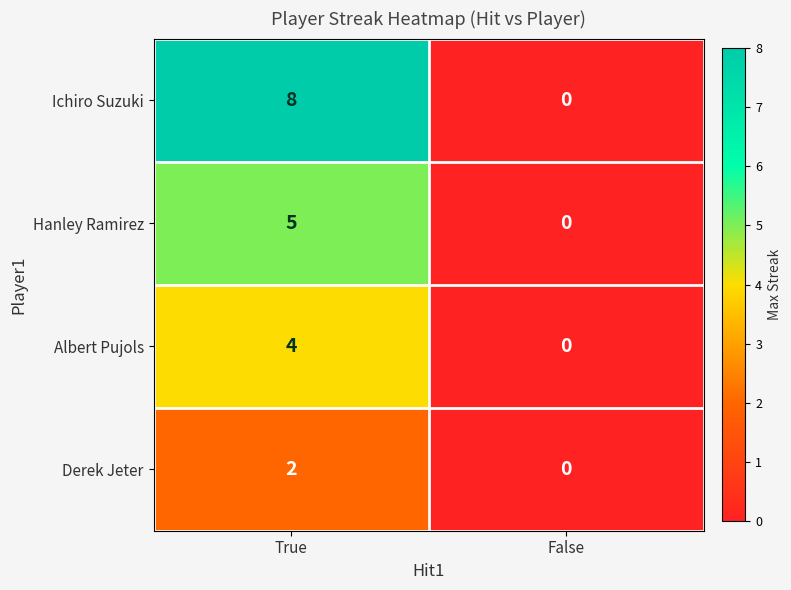

What is the greatest value displayed?

8